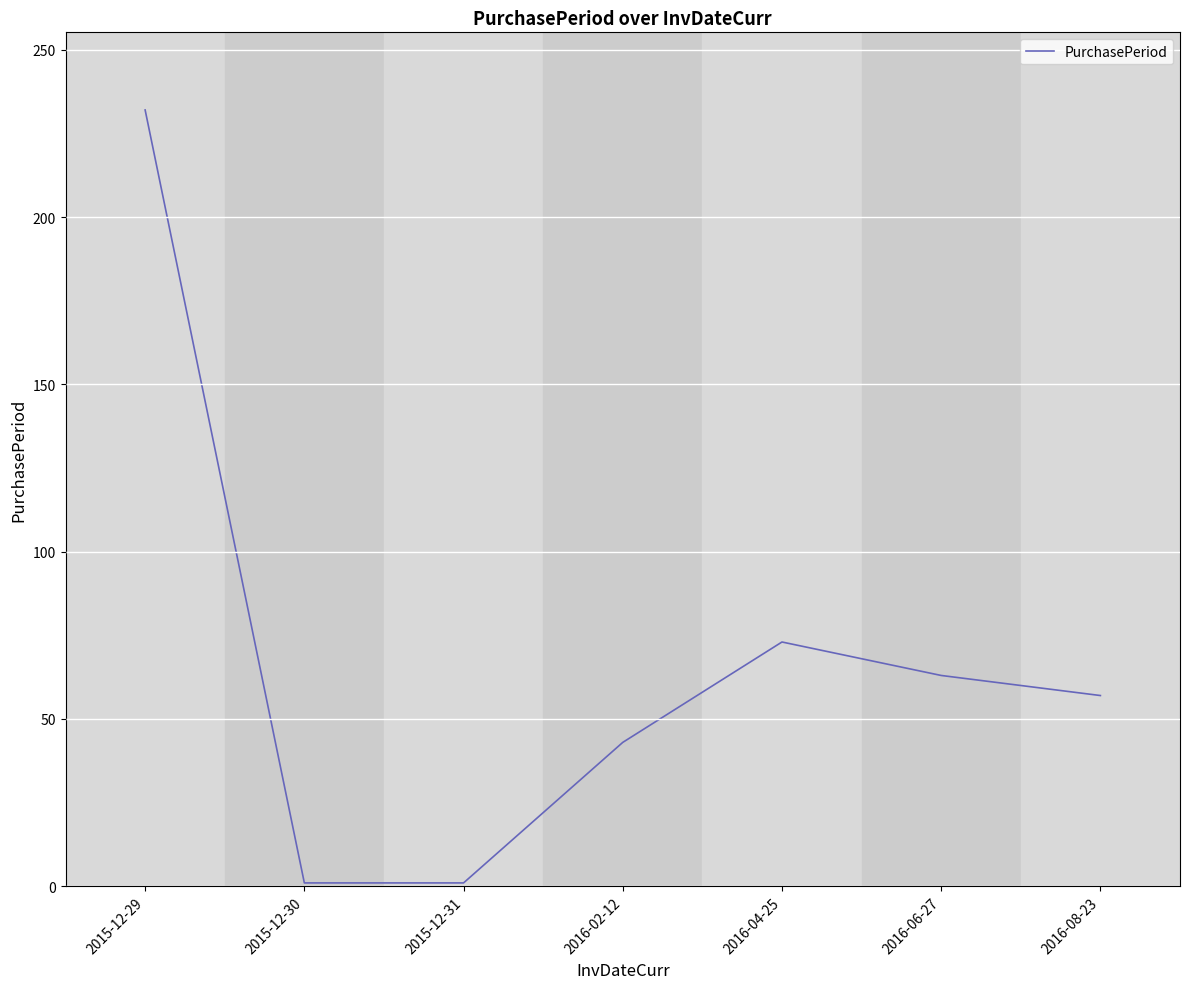

At which category does the data reach its first local peak?

2016-04-25